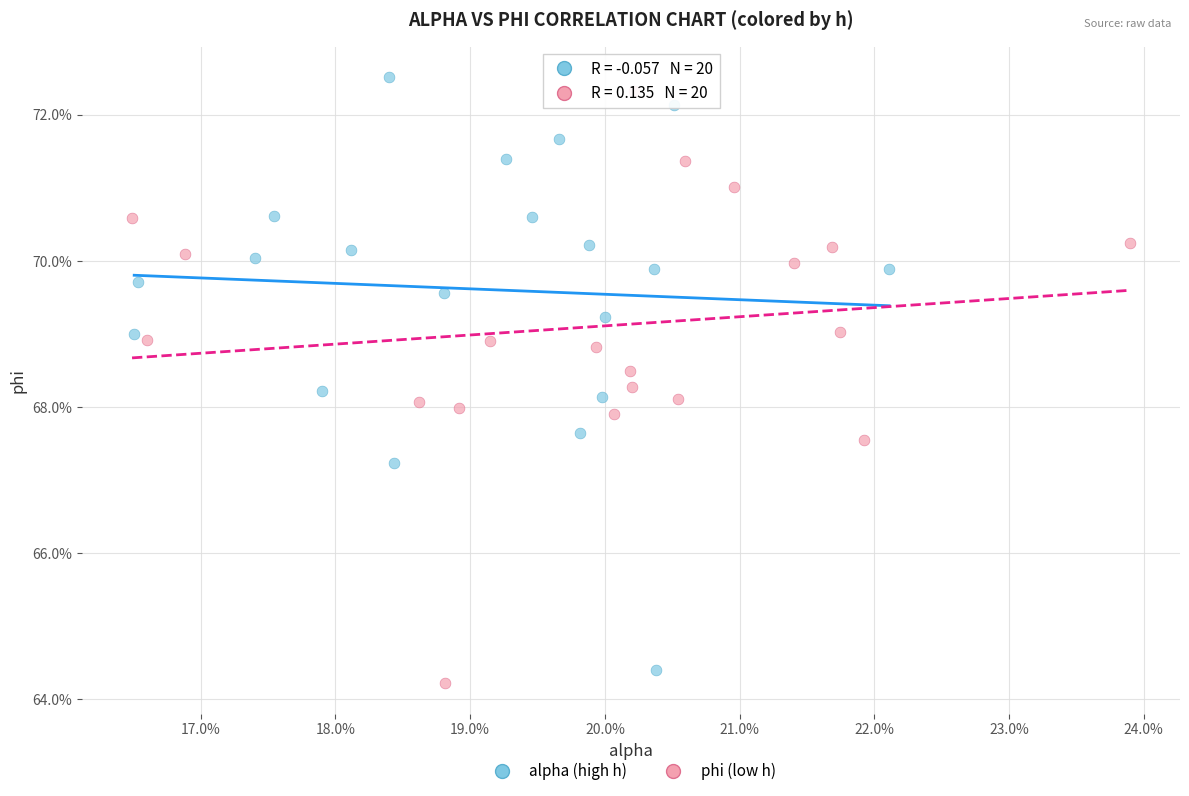

What are all the series names shown in the legend?

alpha (high h), phi (low h)